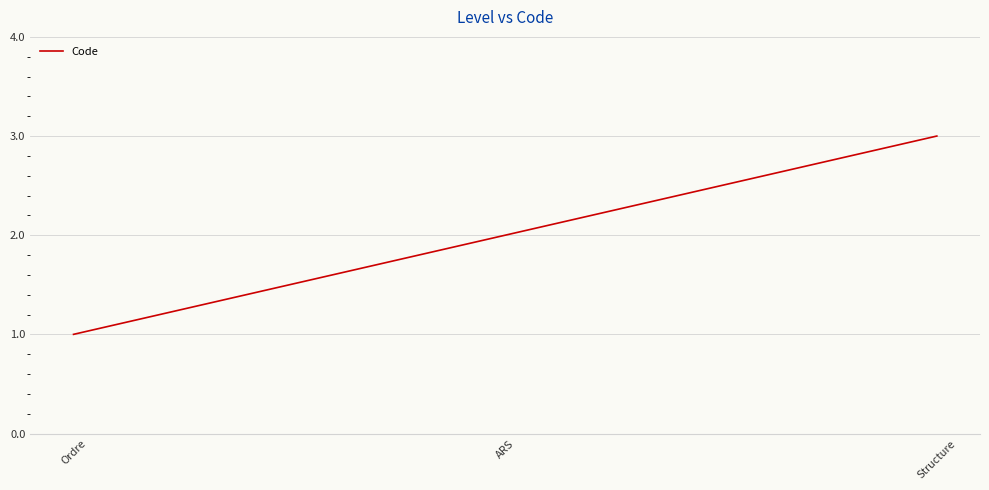

Rank the categories by value from highest to lowest.

Structure, ARS, Ordre